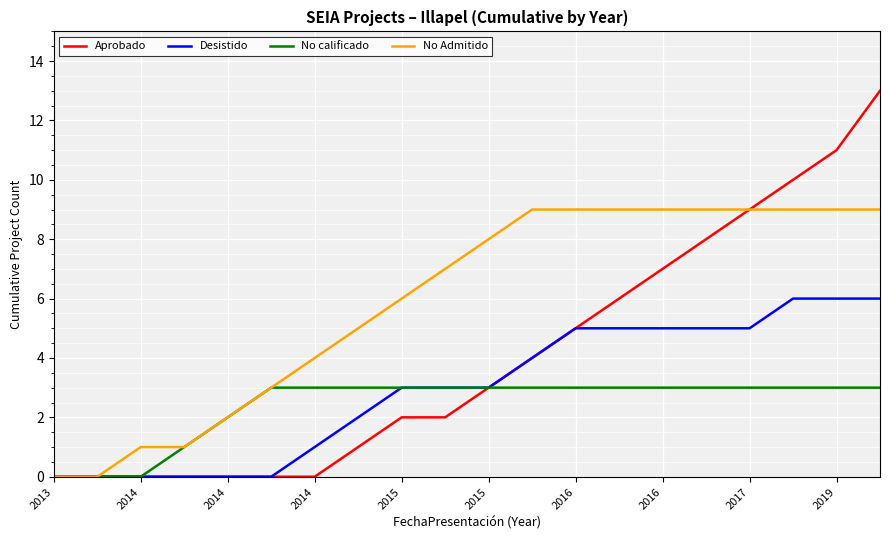

What is the highest value of the Aprobado series?

13